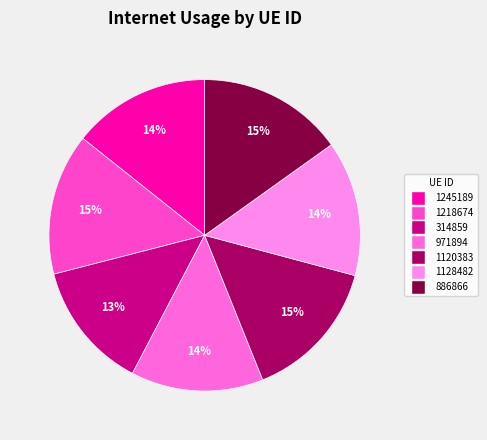

How many slices are in this pie chart?

7